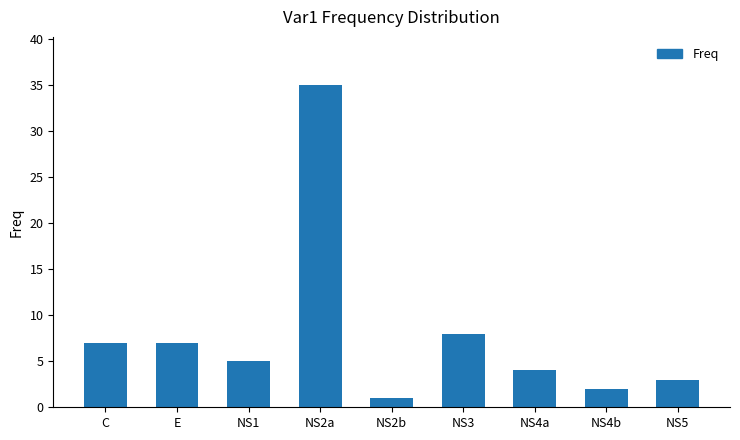

Which has a higher value, NS4b or NS4a?

NS4a